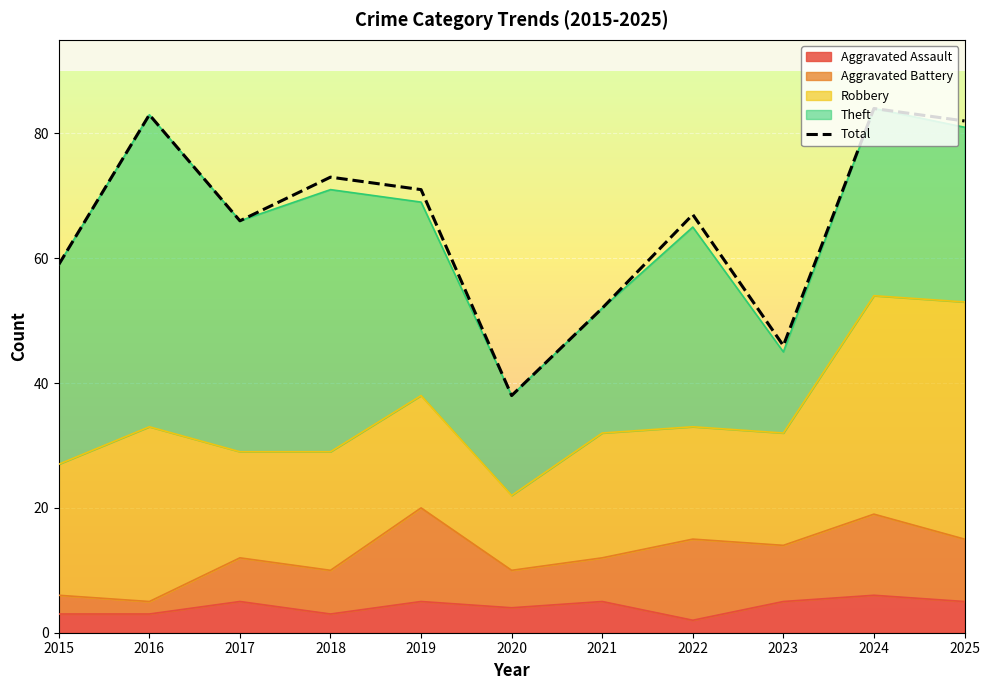

Reading left to right, transcribe all the data shown in this chart.

2015=59	2016=83	2017=66	2018=73	2019=71	2020=38	2021=52	2022=67	2023=46	2024=84	2025=82